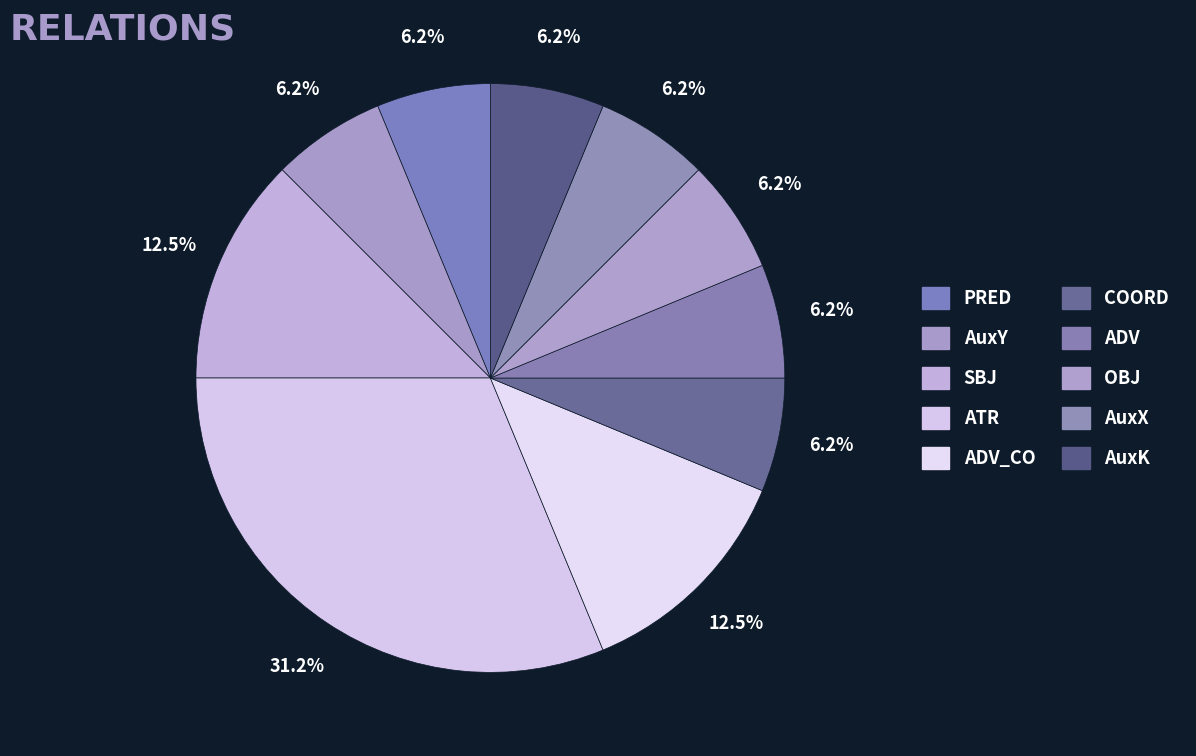

How many segments does this pie chart have?

10